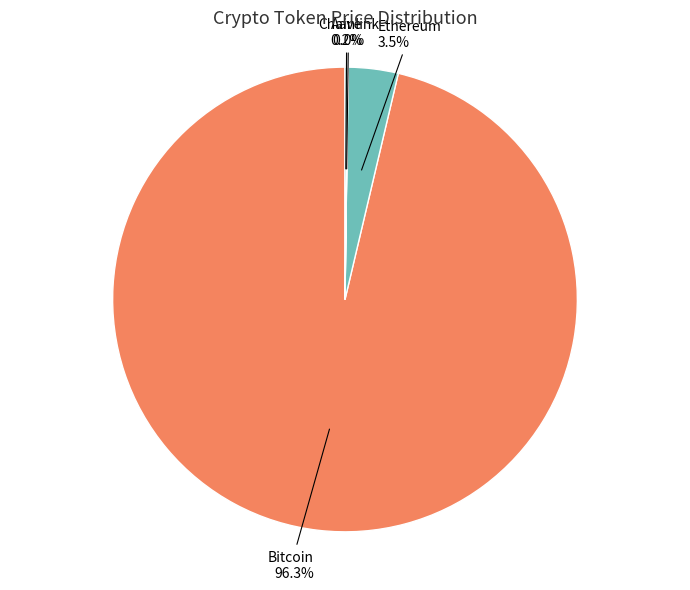

Which has a higher value, Bitcoin or Ethereum?

Bitcoin